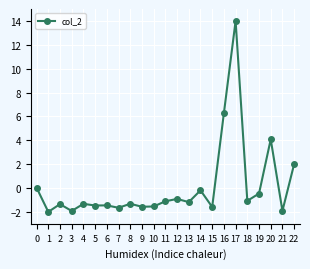

How many values exceed -1?

8